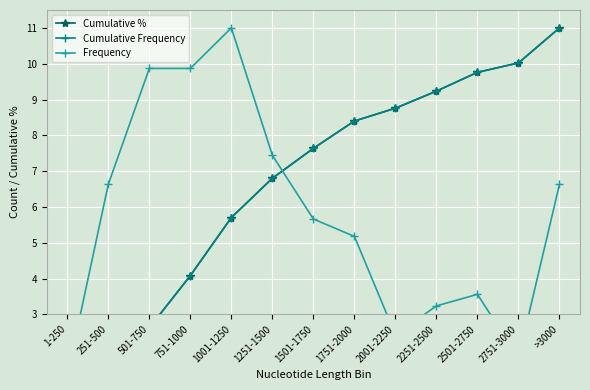

What are all the series names shown in the legend?

Cumulative %, Cumulative Frequency, Frequency